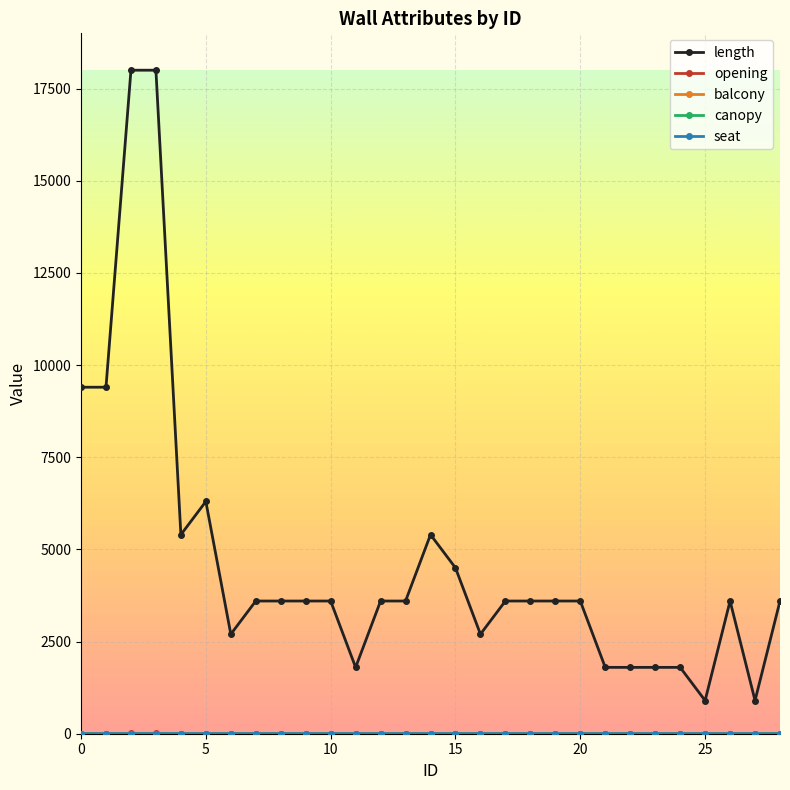

Which series has the widest spread of values?

length